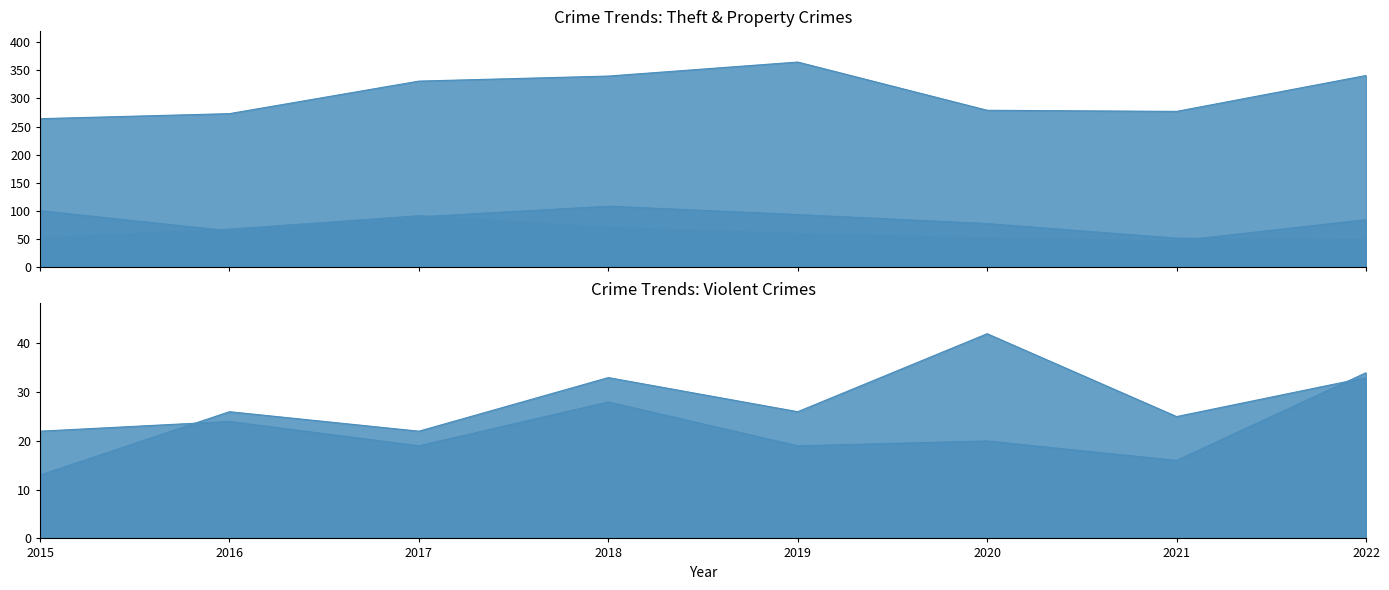

Is the value of Aggravated Battery at 2018 greater than the value of Robbery at 2017?

No